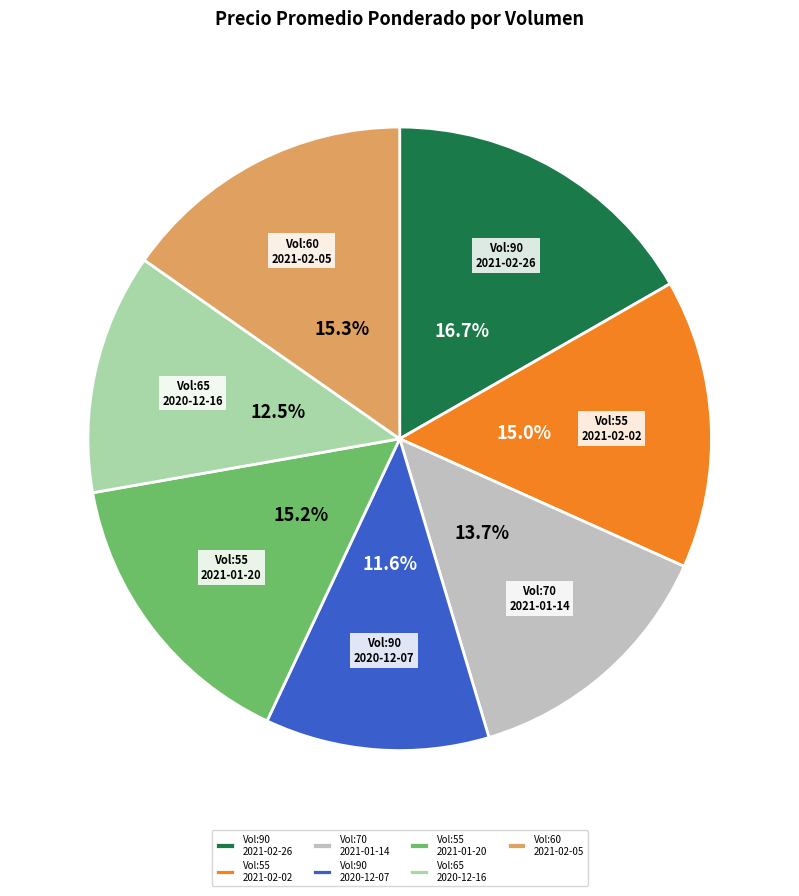

Which slice is the largest?

Vol:90 2021-02-26